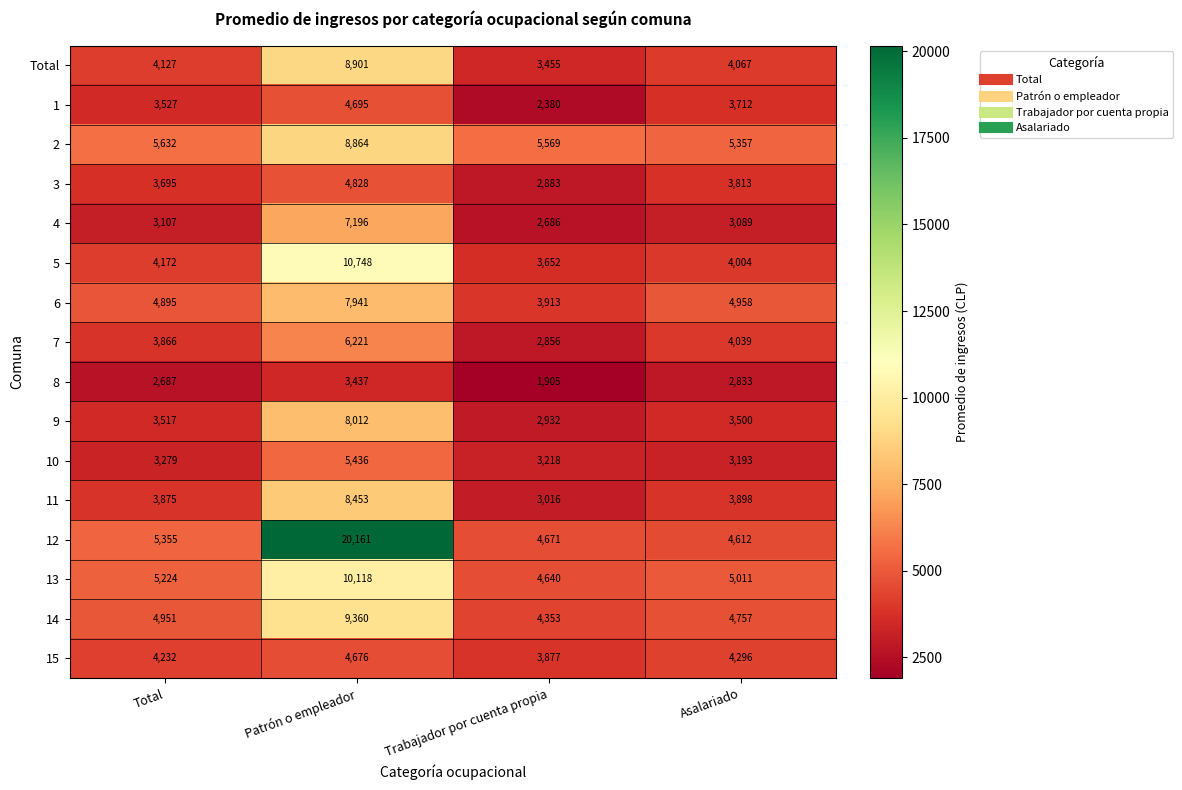

List the series in order of their peak value, lowest first.

8, 15, 1, 3, 10, 7, 4, 6, 9, 11, 2, Total, 14, 13, 5, 12